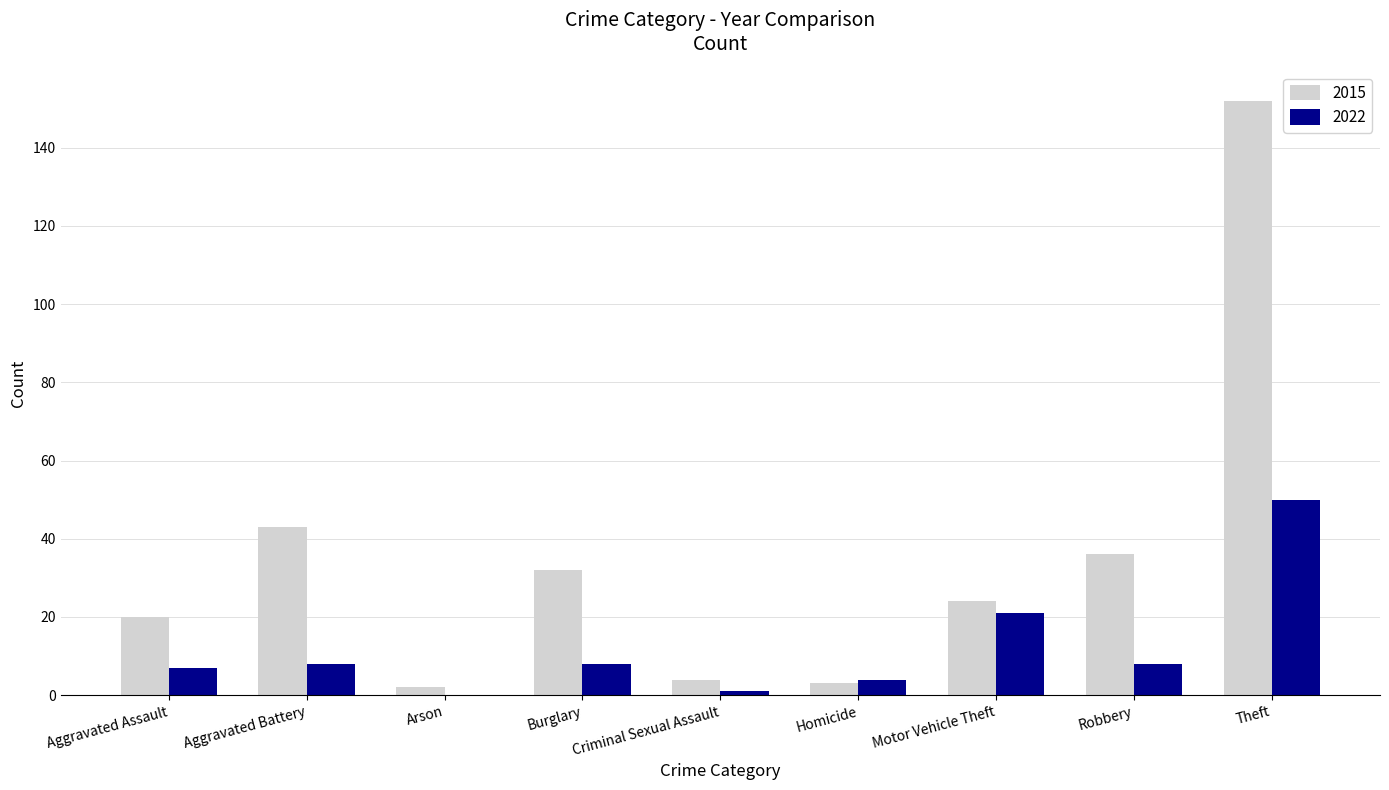

Reading left to right, list all the values displayed in this chart.

2015: 20	43	2	32	4	3	24	36	152
2022: 7	8	0	8	1	4	21	8	50